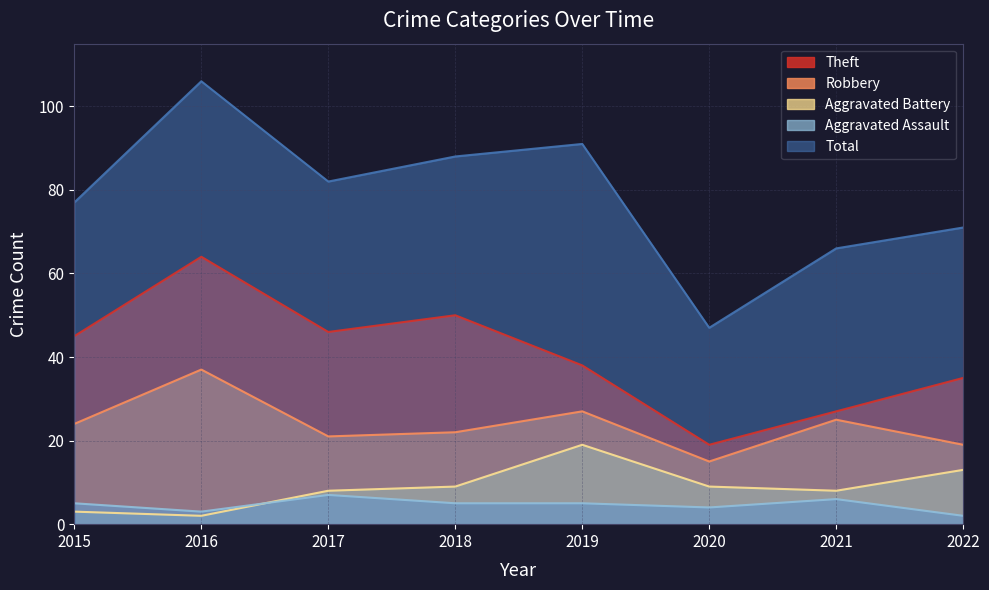

True or false: Theft and Aggravated Battery intersect in this chart.

False